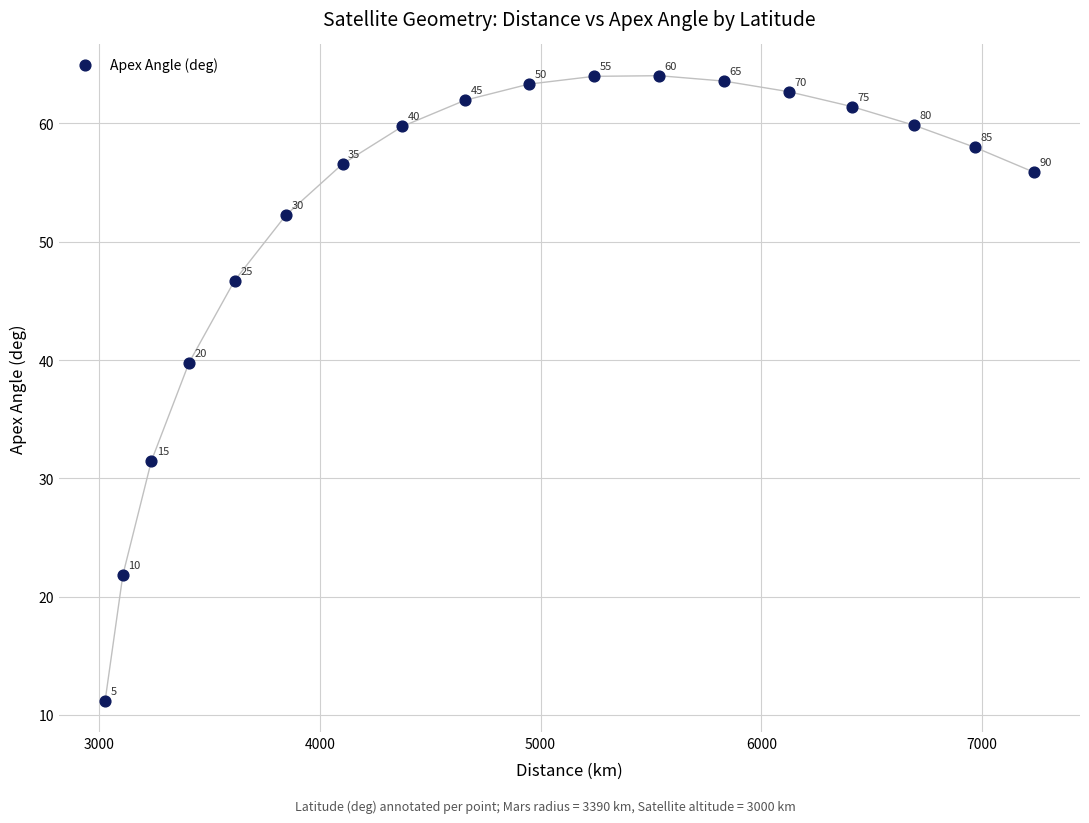

What Y value in the scatter plot is closest to 37?

39.8